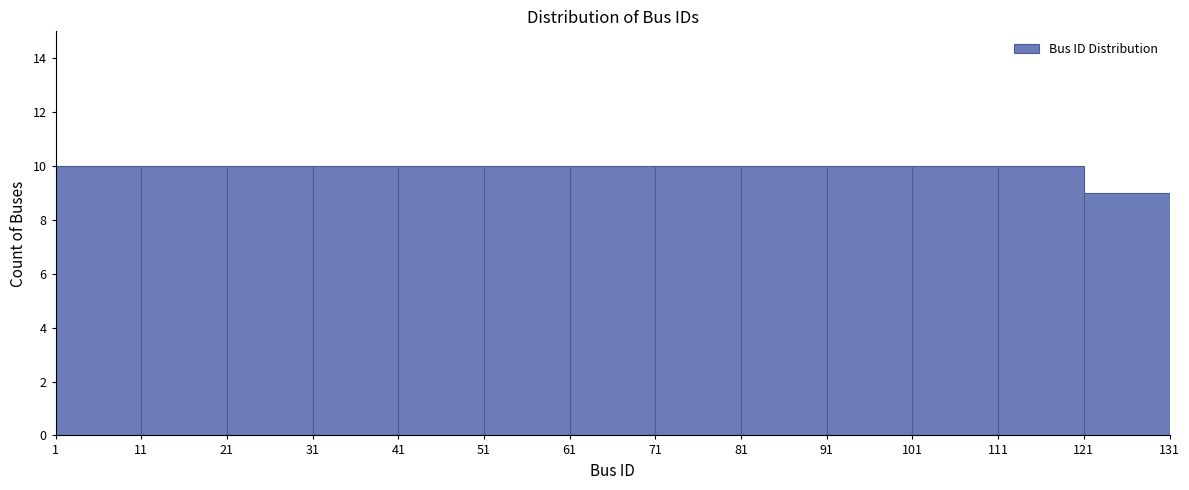

Reading left to right, transcribe this chart: for each bar, give the range it covers on the x-axis and its height. The values are not printed on the chart, so give them approximately, as read against the axis.

1 to 11: 10
11 to 21: 10
21 to 31: 10
31 to 41: 10
41 to 51: 10
51 to 61: 10
61 to 71: 10
71 to 81: 10
81 to 91: 10
91 to 101: 10
101 to 111: 10
111 to 121: 10
121 to 131: 9